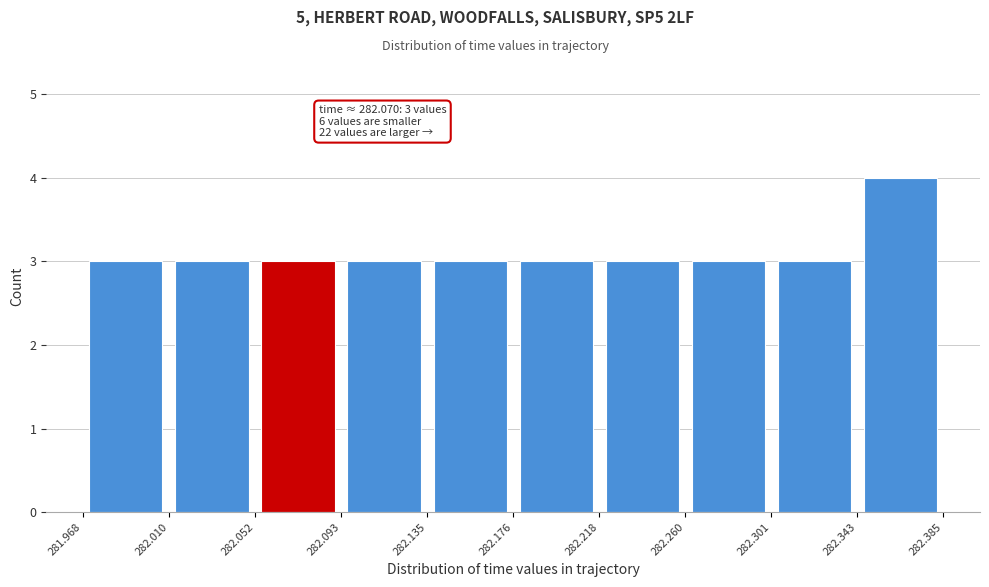

Which range on the x-axis has the tallest bar?

282.343 to 282.385